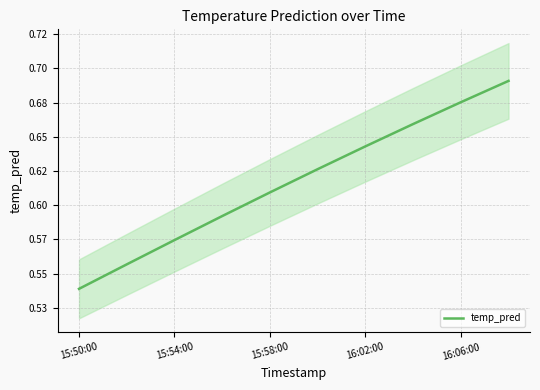

The chart shows a value of 0.5 at 15:50:00. True or false?

True